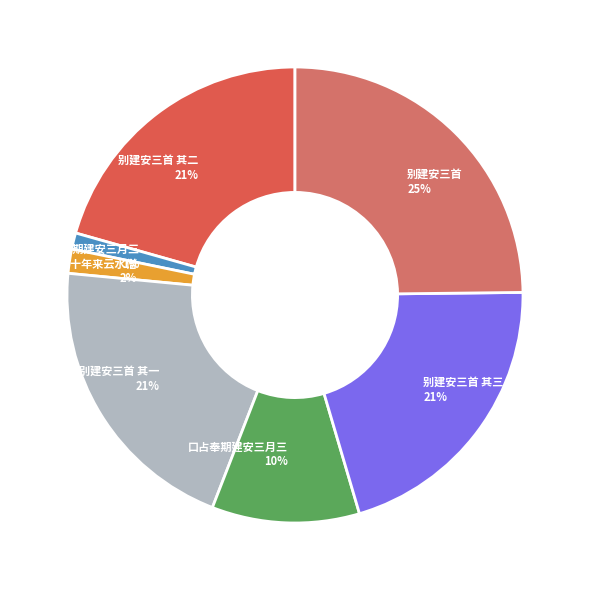

The 别建安三首 其一 21% slice represents 21% of the pie. True or false?

True